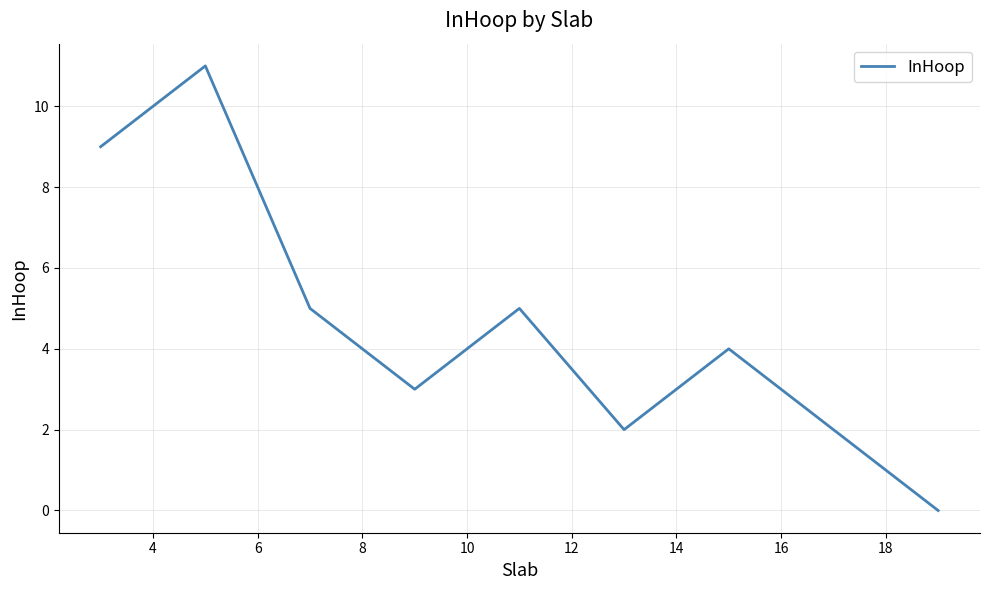

What is the difference between the maximum and minimum values?

11